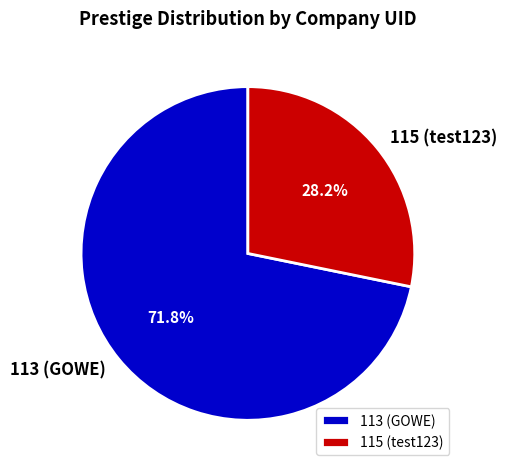

Do 113 (GOWE) and 115 (test123) together represent more than half of the pie?

Yes